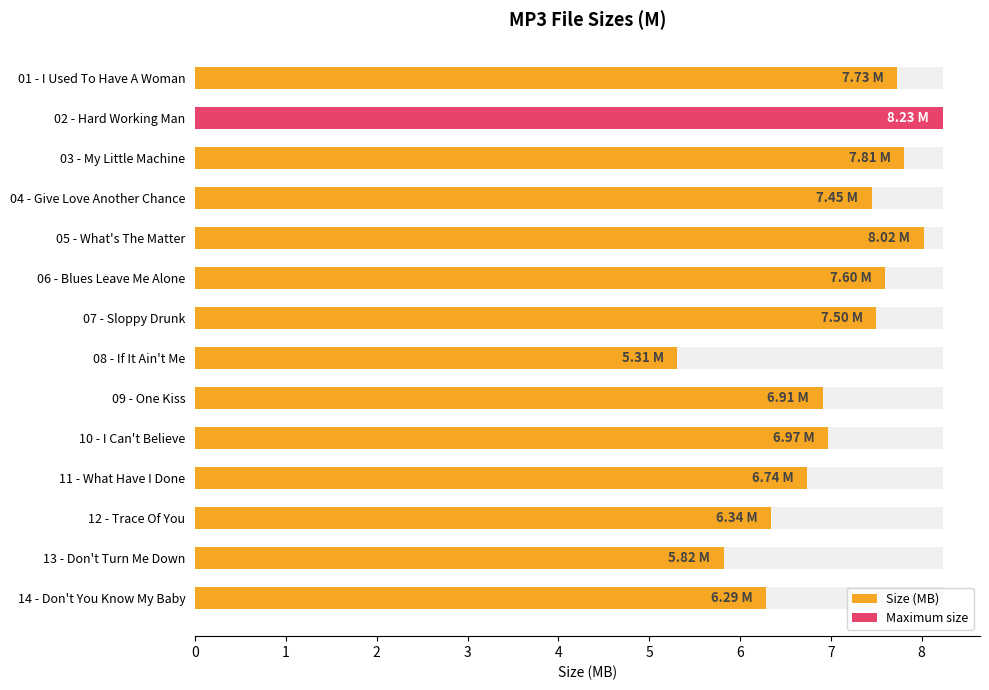

Is it true that the value at 10 - I Can't Believe is 11.2?

False